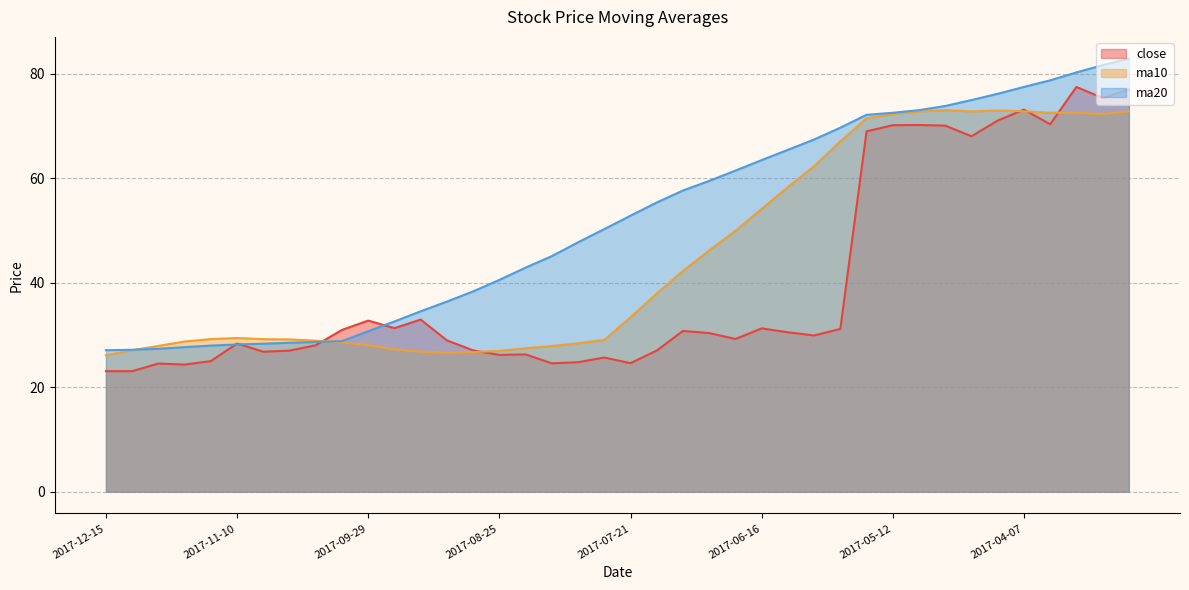

How many intersections are there between ma20 and close?

4